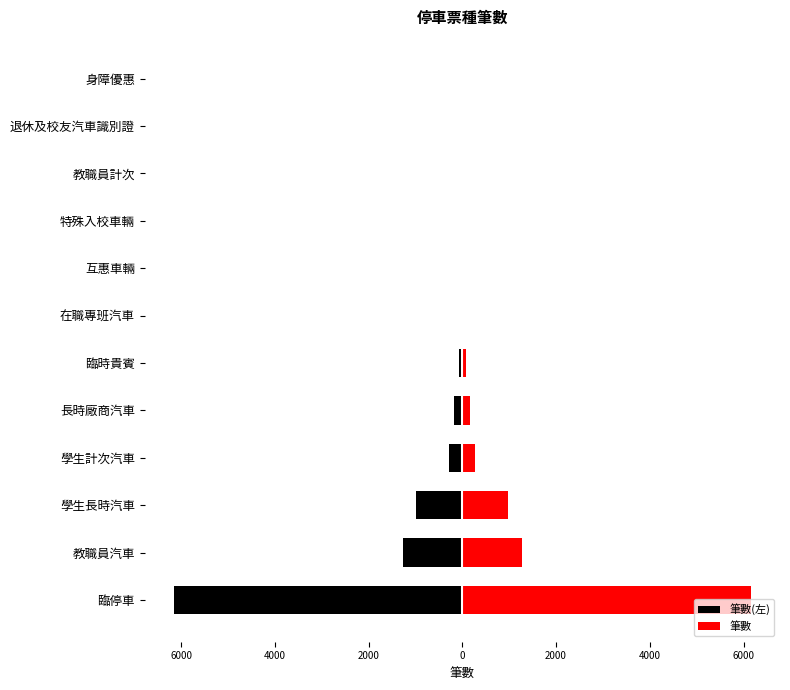

Read the 筆數 value at 教職員汽車, to the nearest 50.

1250